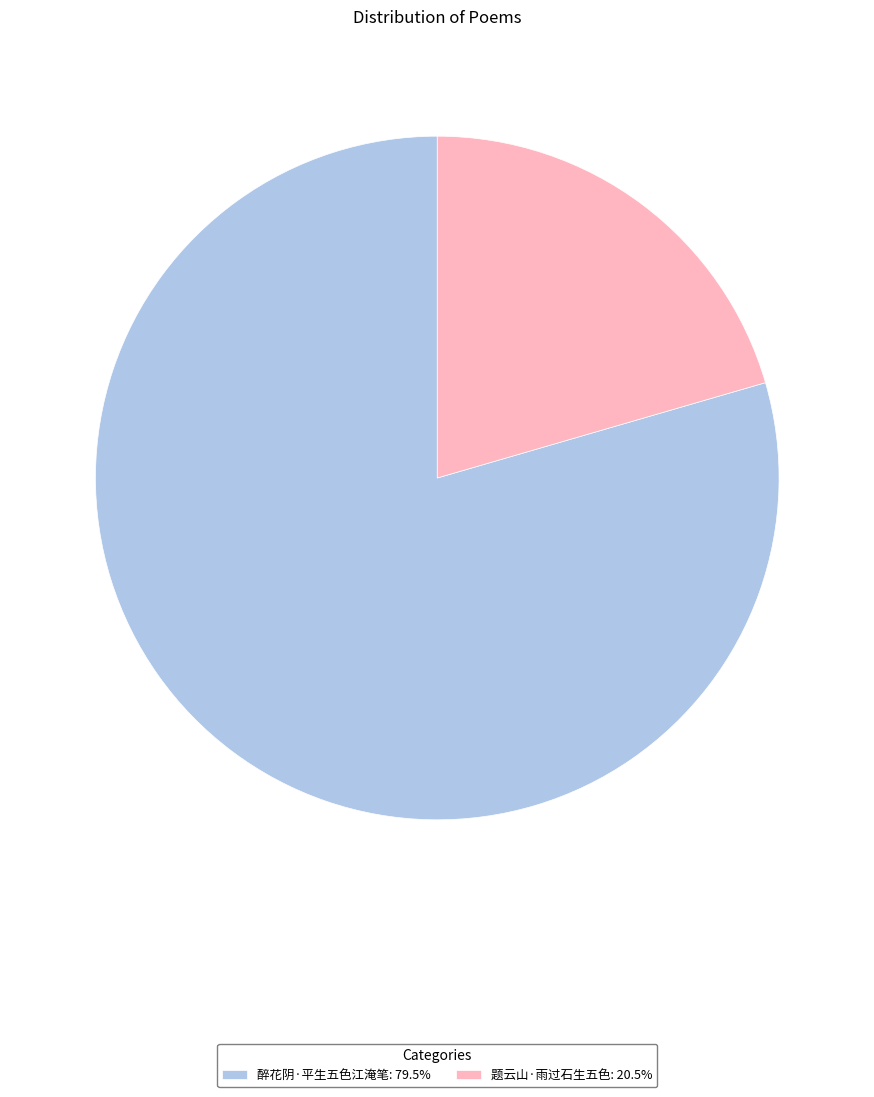

Count the number of slices in the pie.

2